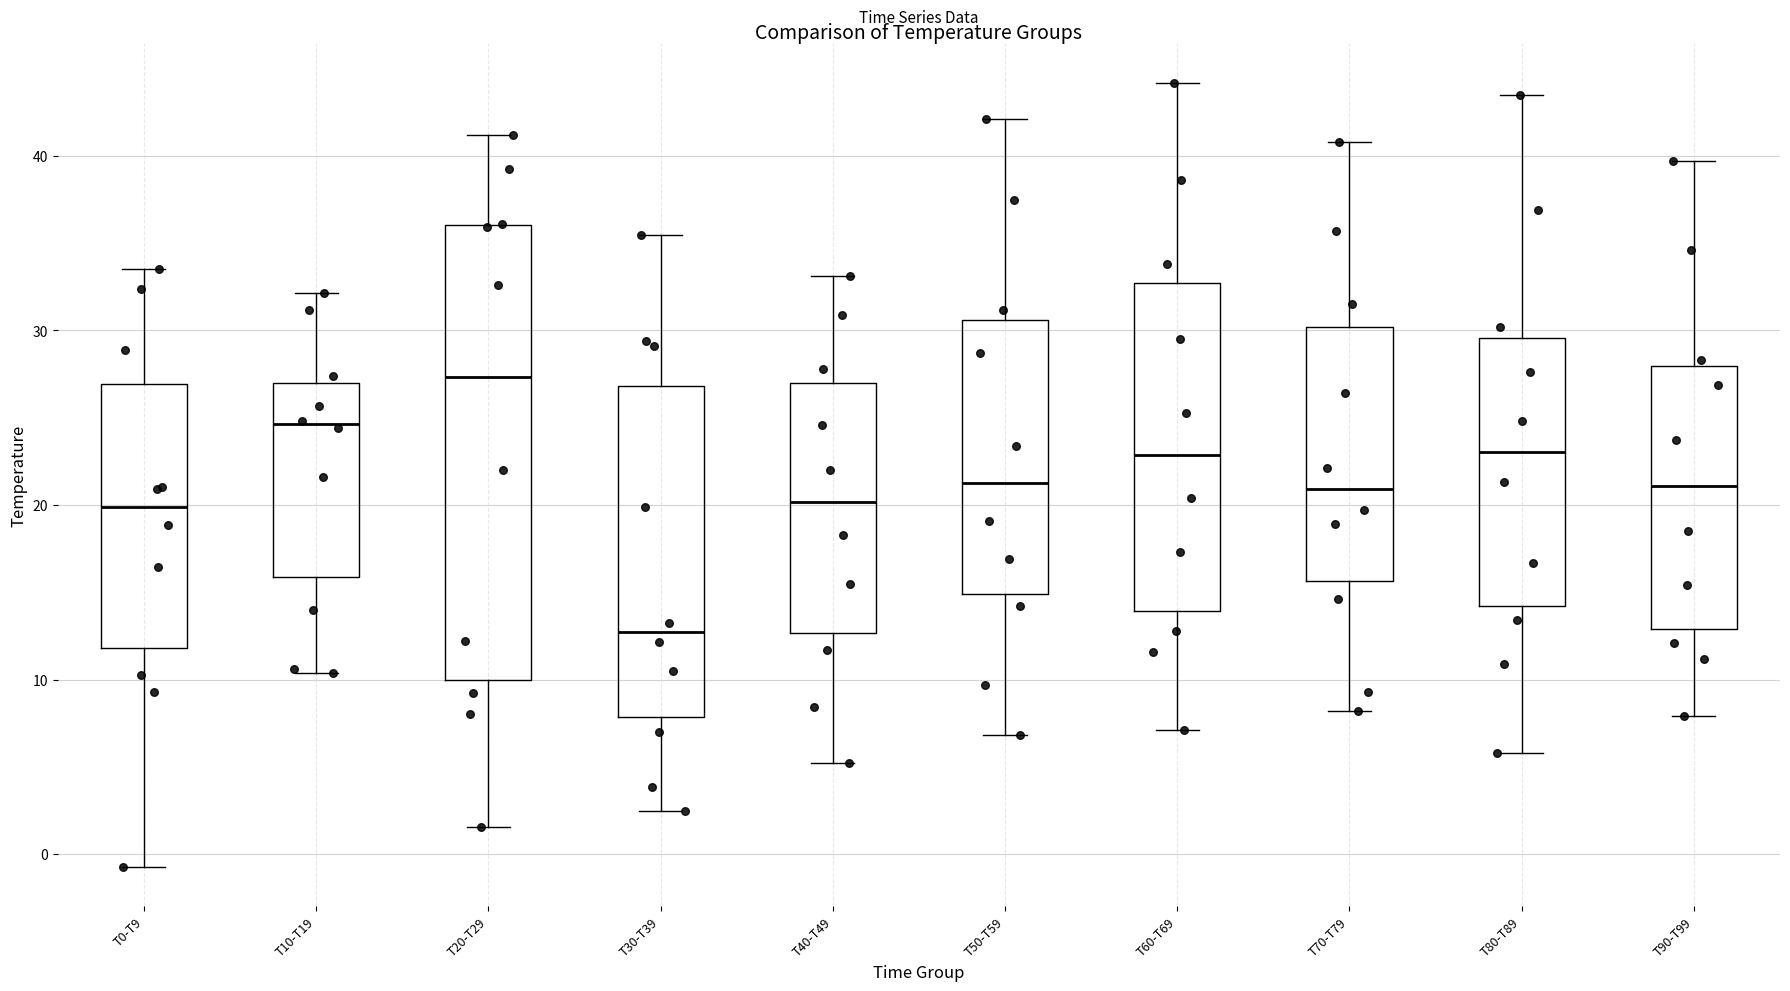

Reading left to right, transcribe this box plot: for each box, give where its median line is, the range the box spans, and where its two whiskers end, as read against the y-axis. The values are not printed on the chart, so give them approximately, as read against the axis.

T0-T9: median 20, box 12 to 27, whiskers -1 to 34
T10-T19: median 25, box 16 to 27, whiskers 10 to 32
T20-T29: median 27, box 10 to 36, whiskers 2 to 41
T30-T39: median 13, box 8 to 27, whiskers 2 to 35
T40-T49: median 20, box 13 to 27, whiskers 5 to 33
T50-T59: median 21, box 15 to 31, whiskers 7 to 42
T60-T69: median 23, box 14 to 33, whiskers 7 to 44
T70-T79: median 21, box 16 to 30, whiskers 8 to 41
T80-T89: median 23, box 14 to 30, whiskers 6 to 44
T90-T99: median 21, box 13 to 28, whiskers 8 to 40